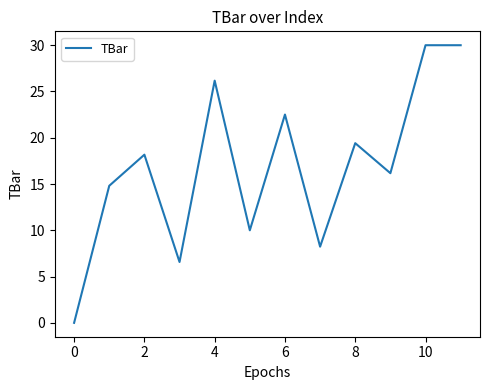

Reading right to left, list all the values displayed in this chart.

30.0	30.0	16.2	19.4	8.2	22.5	10.0	26.2	6.6	18.2	14.8	0.0